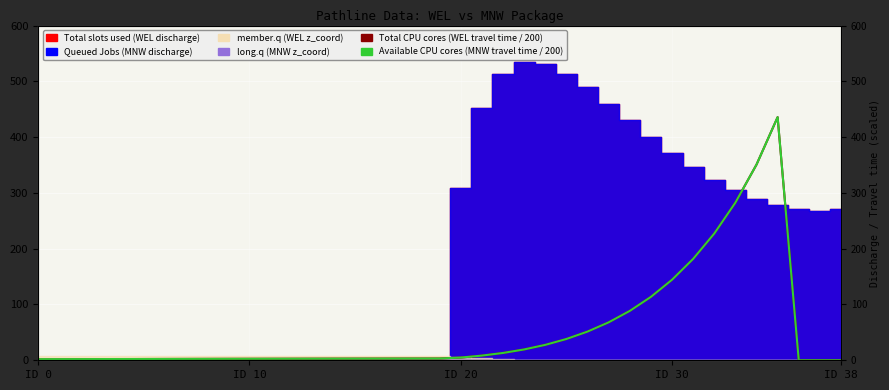

Is the value of Available CPU cores at 36 greater than the value of Total CPU cores at 8?

No